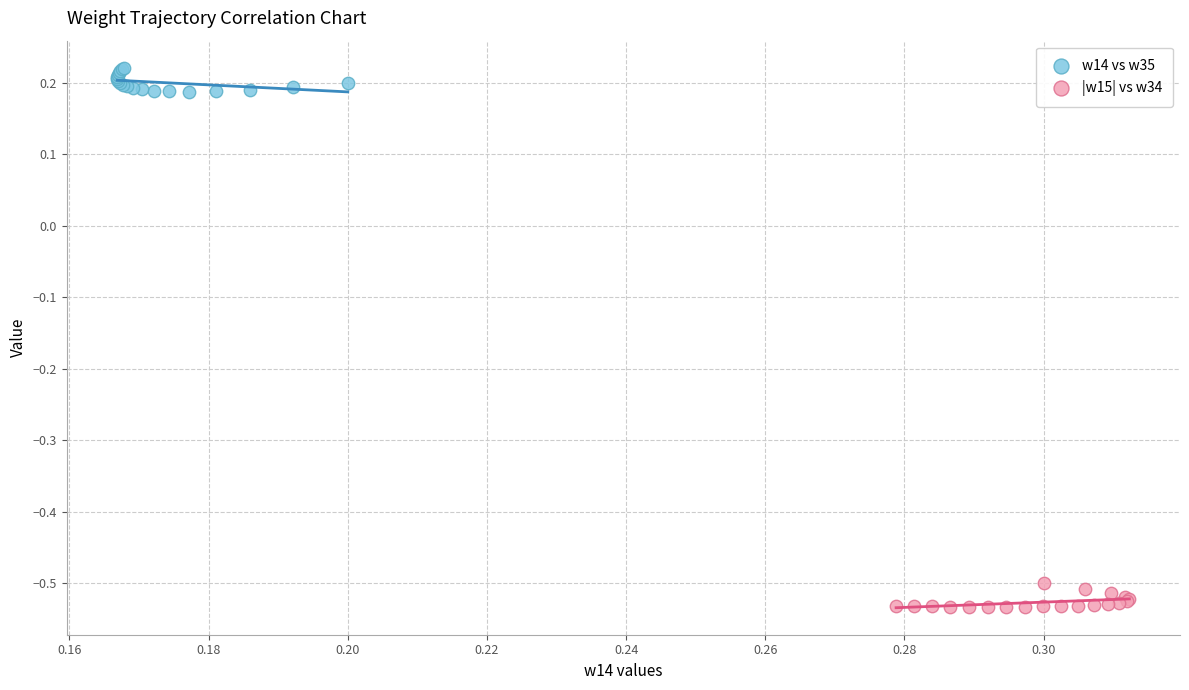

Which series reaches the minimum Y coordinate?

|w15| vs w34